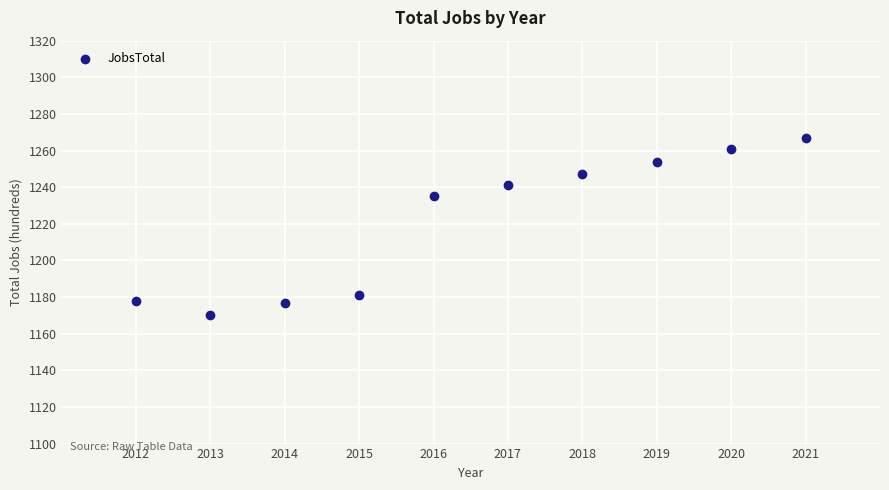

What Y value in the scatter plot is closest to 1218?

1235